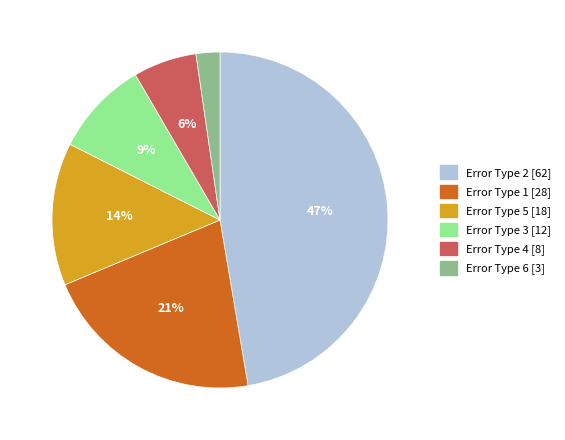

How many segments does this pie chart have?

6